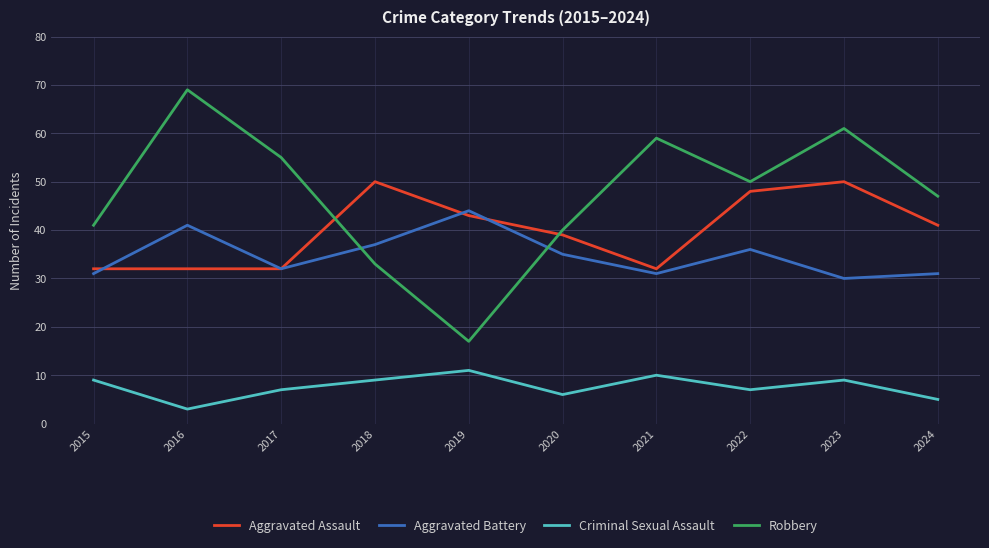

Which category has the highest value across all series?

2016